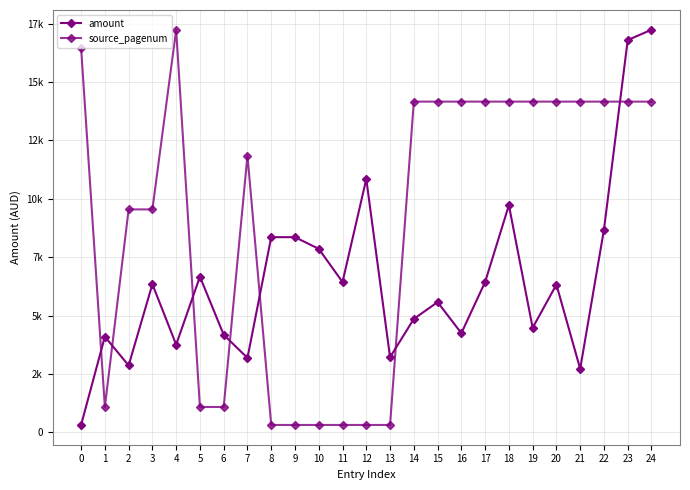

List the series in order of their peak value, highest first.

amount, source_pagenum